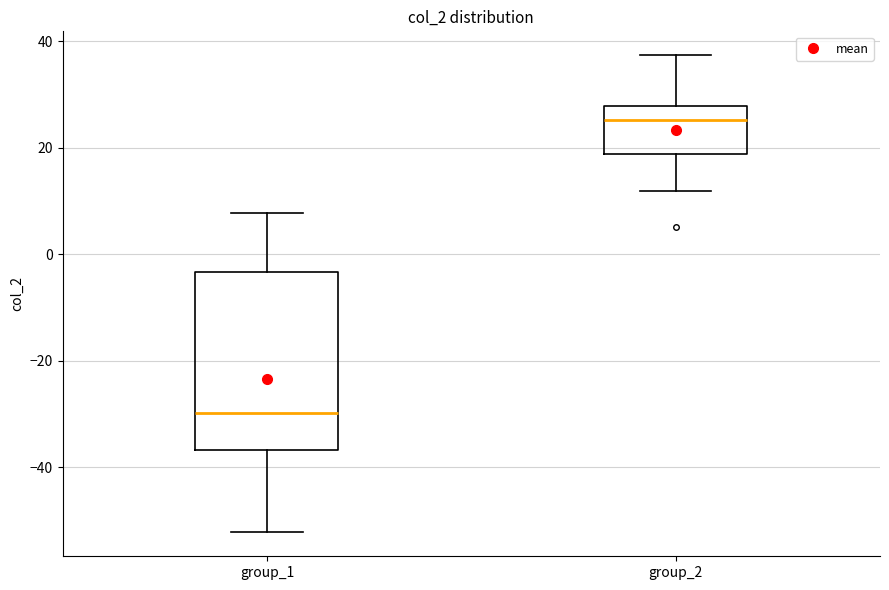

Which box is the tallest, from its lower edge to its upper edge?

group_1